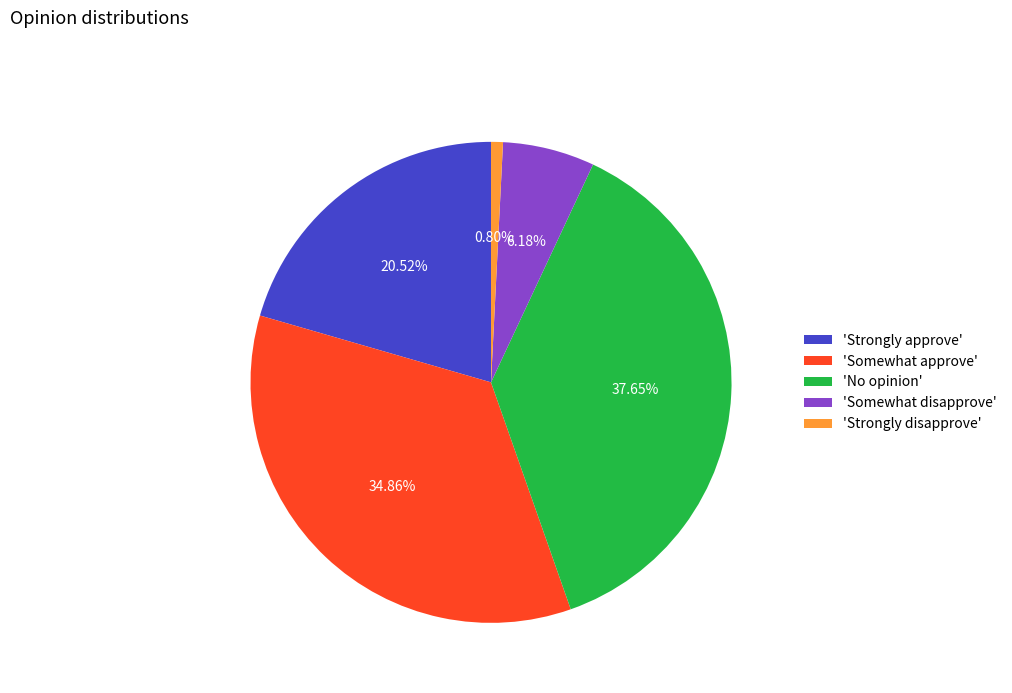

Count the number of slices in the pie.

5